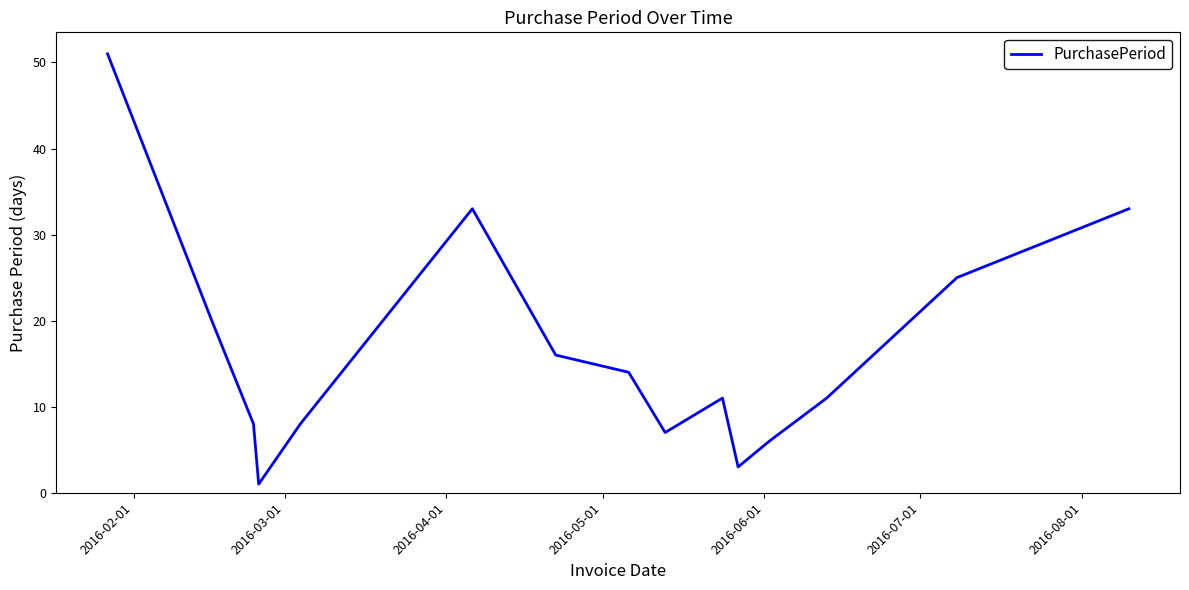

What is the maximum value shown in the chart?

51